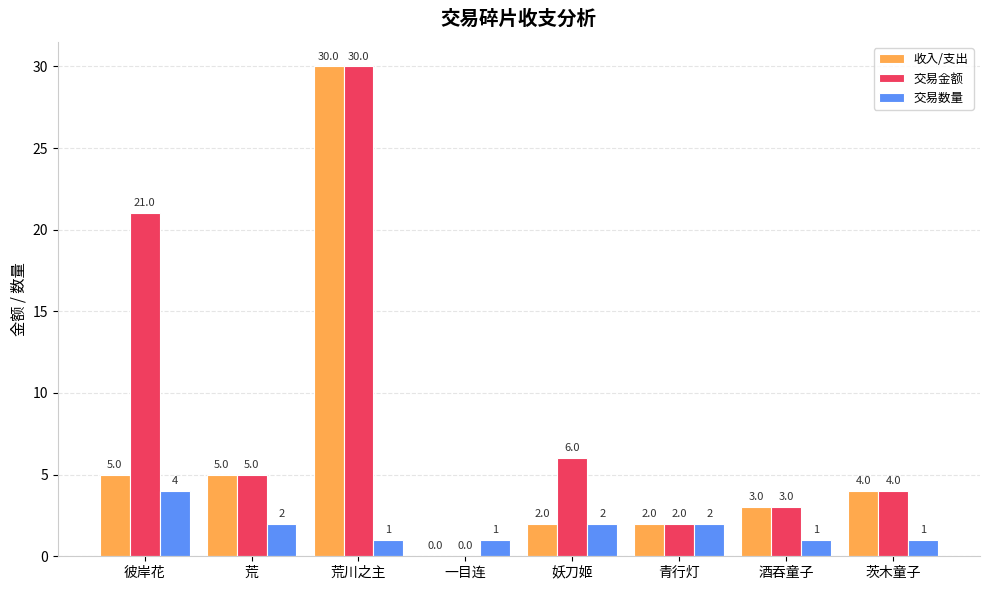

How many groups of bars are there?

8